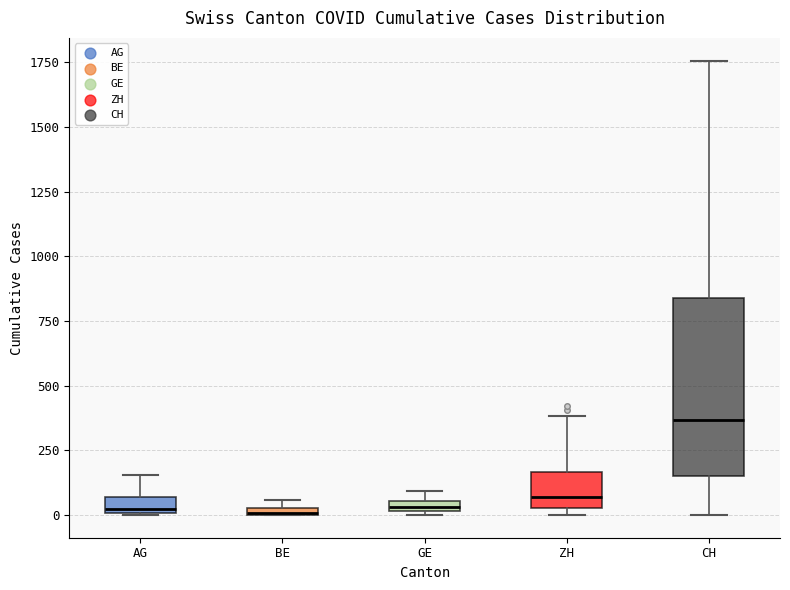

Where is the lower edge of the box for BE on the y-axis? The values are not printed on the chart, so give them approximately, as read against the axis.

0